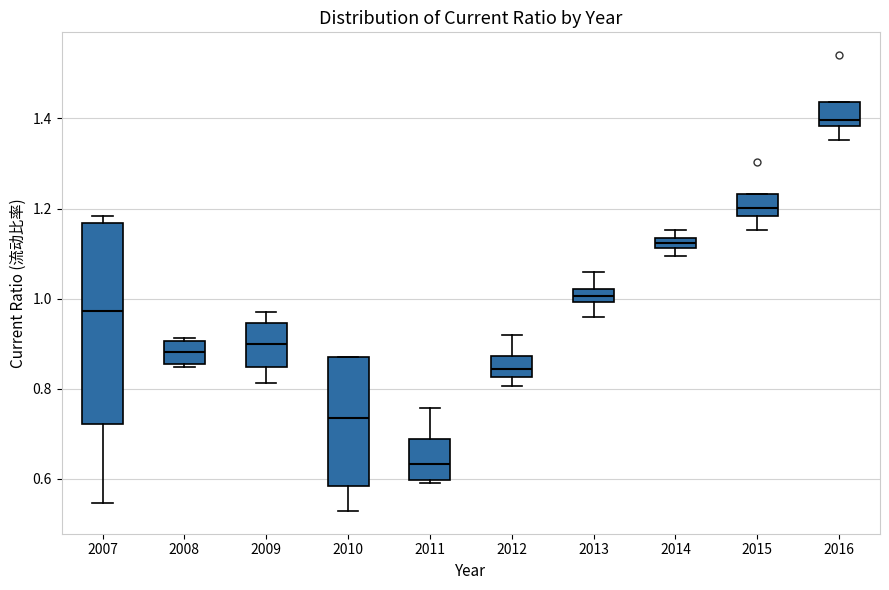

Which box's median line is the lowest?

2011